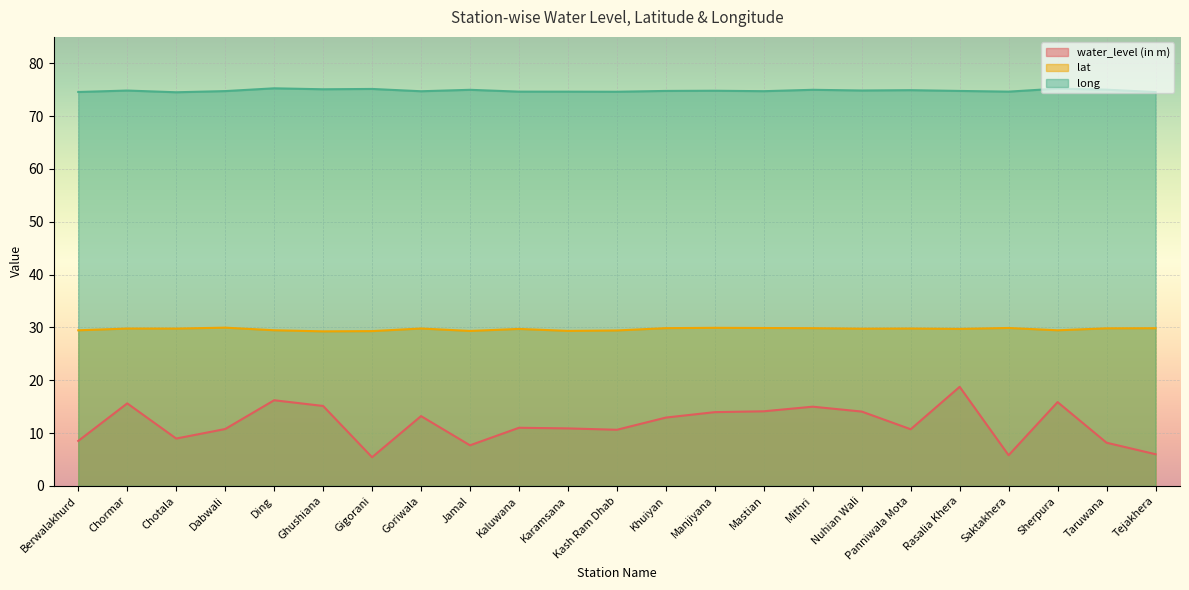

True or false: water_level (in m) and lat intersect in this chart.

False